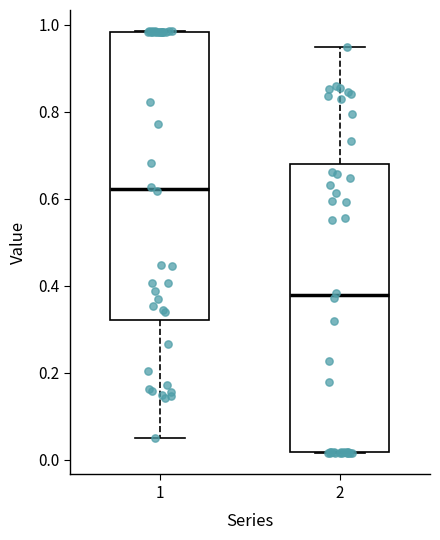

Reading left to right, read every box against the y-axis: the position of its median line, the range the box covers, and the ends of its whiskers. The values are not printed on the chart, so give them approximately, as read against the axis.

1: median 0.62, box 0.32 to 0.98, whiskers 0.06 to 0.98
2: median 0.38, box 0.02 to 0.68, whiskers 0.02 to 0.94